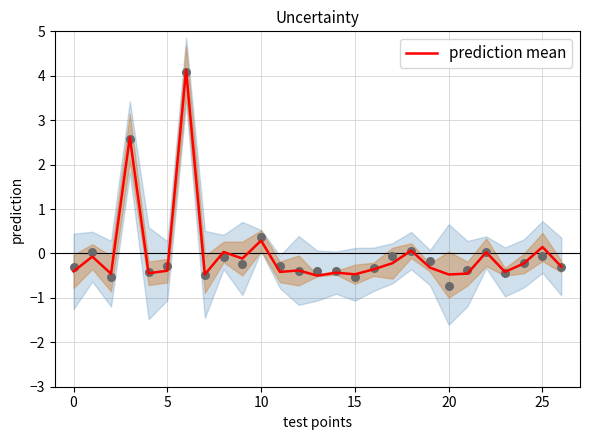

What is the maximum value for prediction mean?

4.1